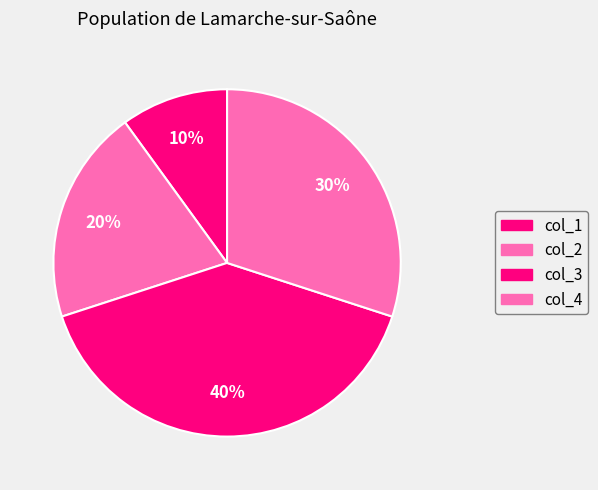

Count the number of slices in the pie.

4